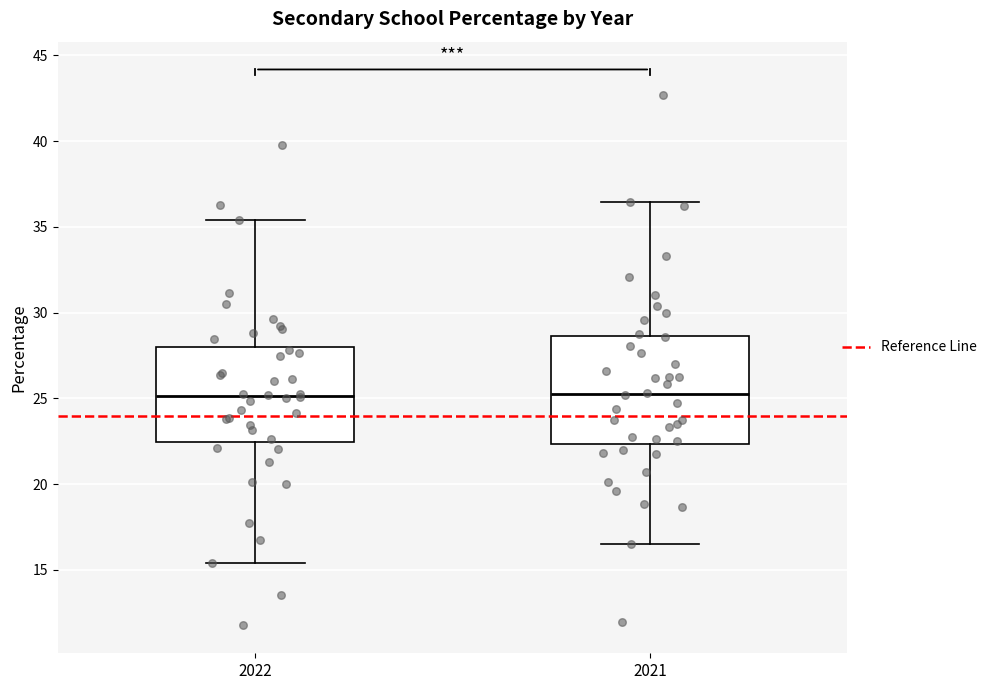

Which box is the tallest, from its lower edge to its upper edge?

2021